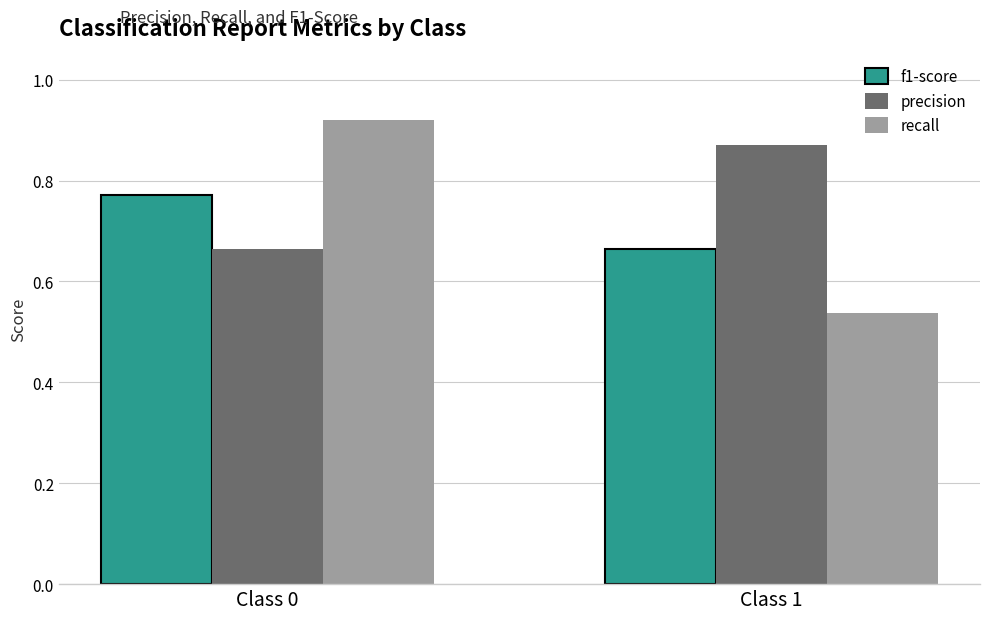

Where is f1-score nearest to the value 0?

Class 1